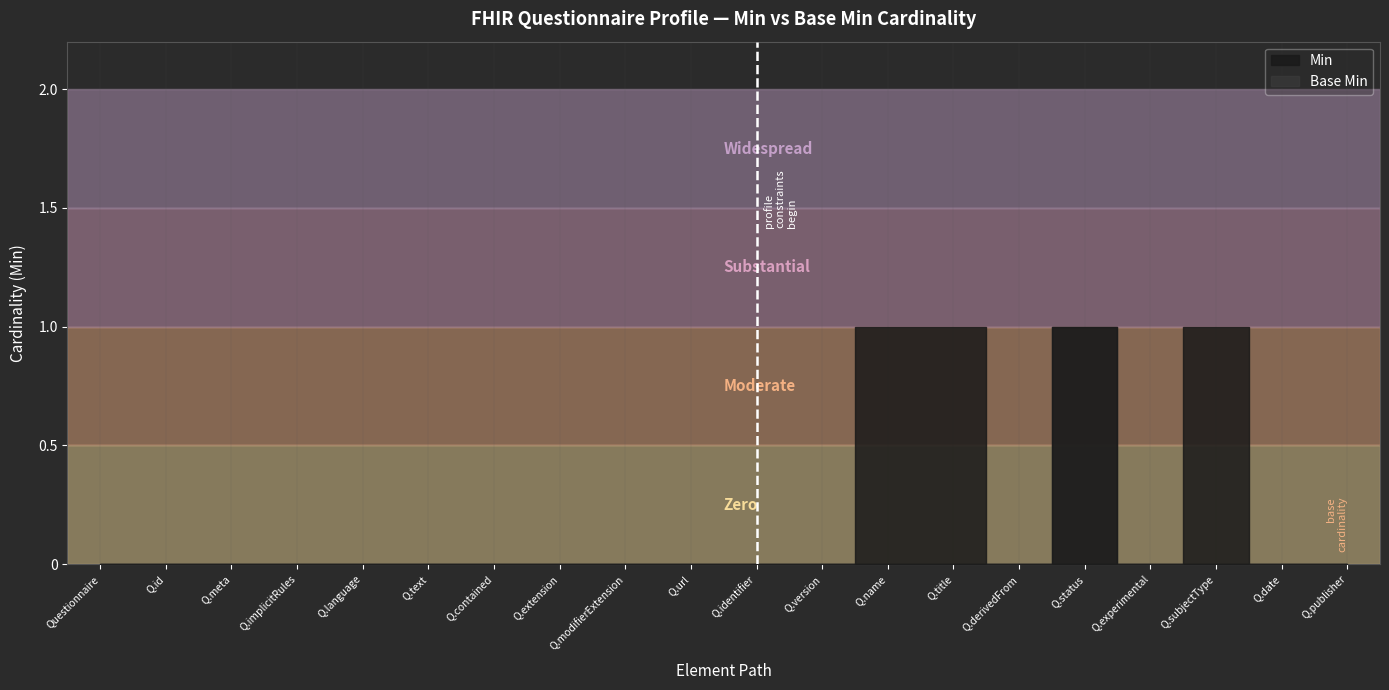

Which has a higher value, Questionnaire.version or Questionnaire.experimental?

Questionnaire.version